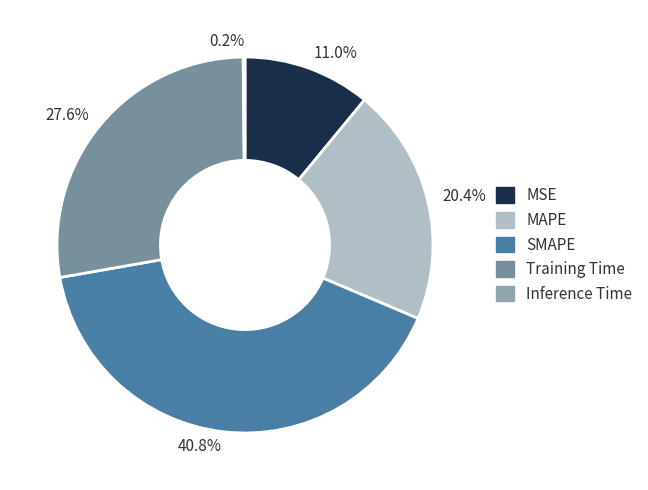

Does any single category account for the majority?

No